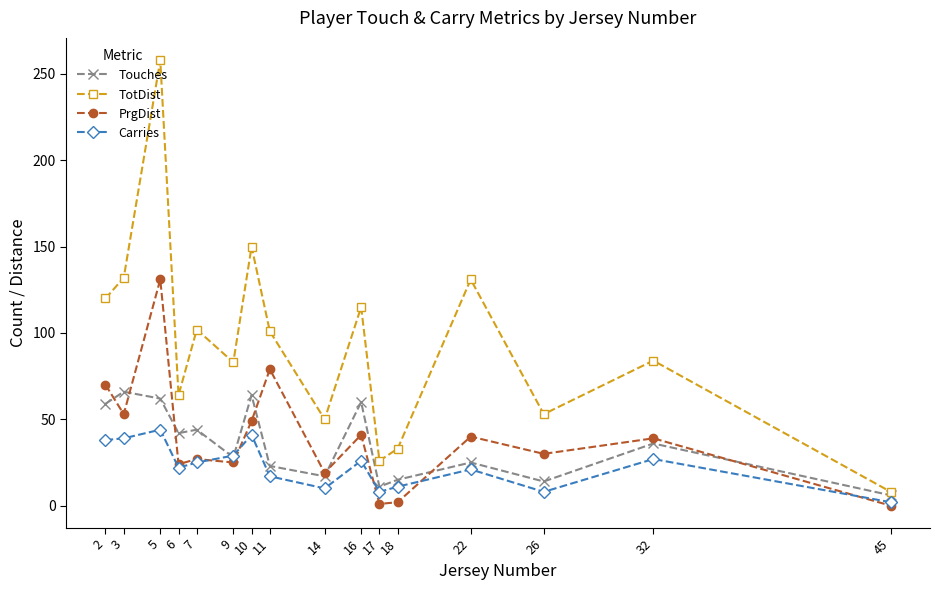

True or false: Carries and TotDist intersect in this chart.

False